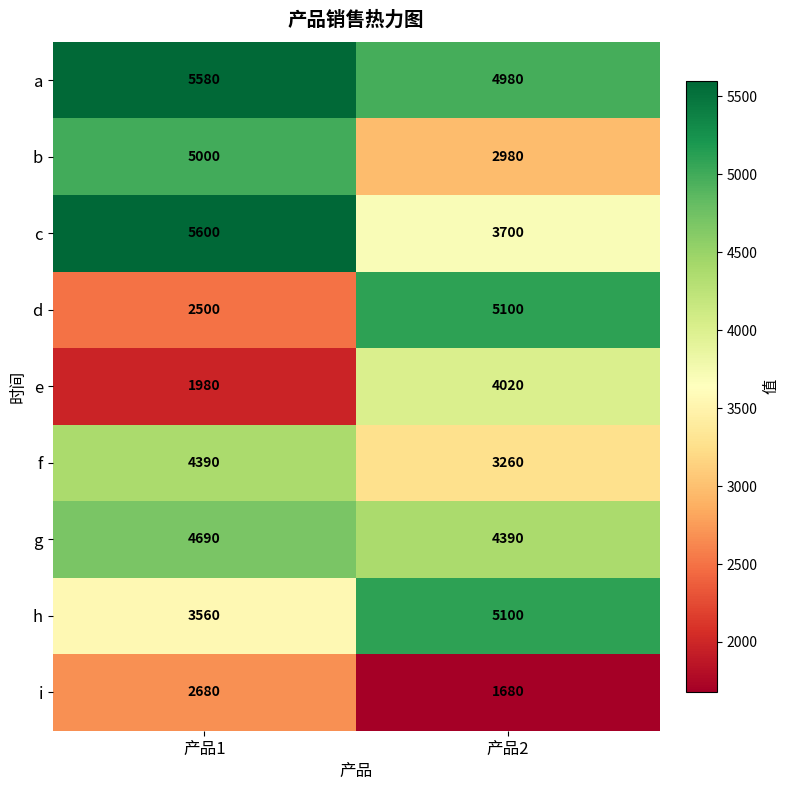

What is the difference between the d values at 产品1 and 产品2?

2600